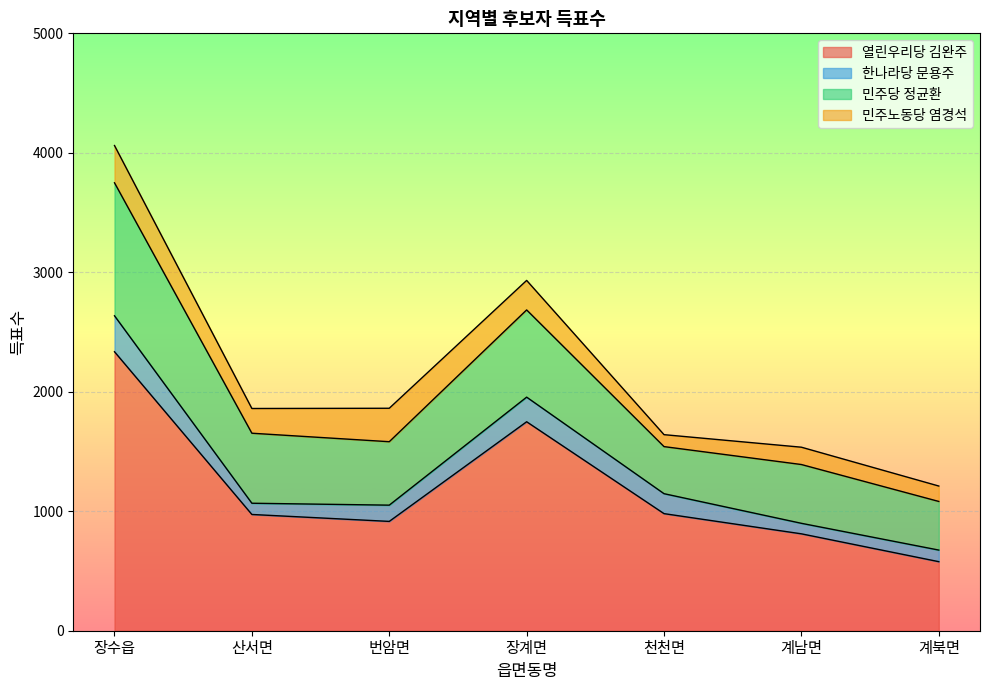

What is the value of the 한나라당 문용주 point at the 2nd from the left?

94